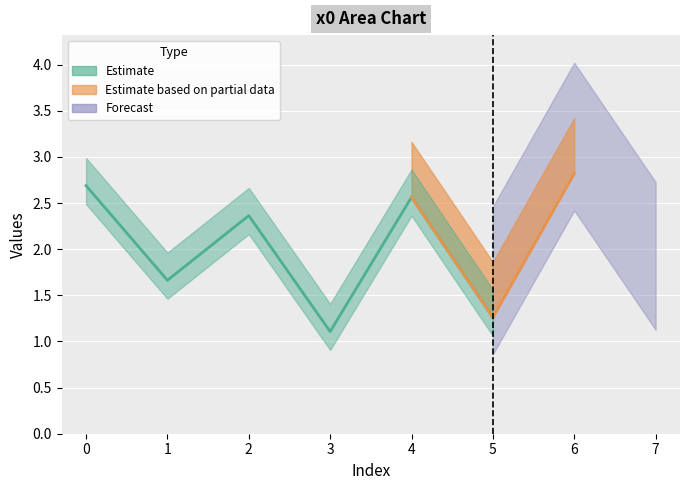

What is the minimum value shown in the chart?

1.1